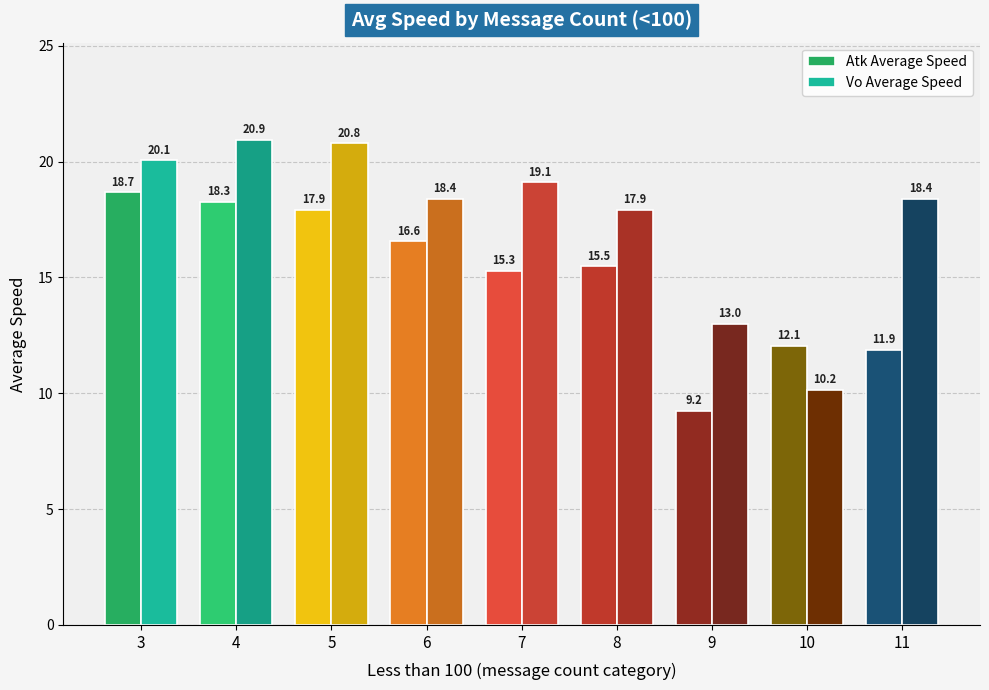

Reading left to right, list all the values displayed in this chart.

Atk Average Speed: 18.7	18.3	17.9	16.6	15.3	15.5	9.2	12.1	11.9
Vo Average Speed: 20.1	20.9	20.8	18.4	19.1	17.9	13.0	10.2	18.4